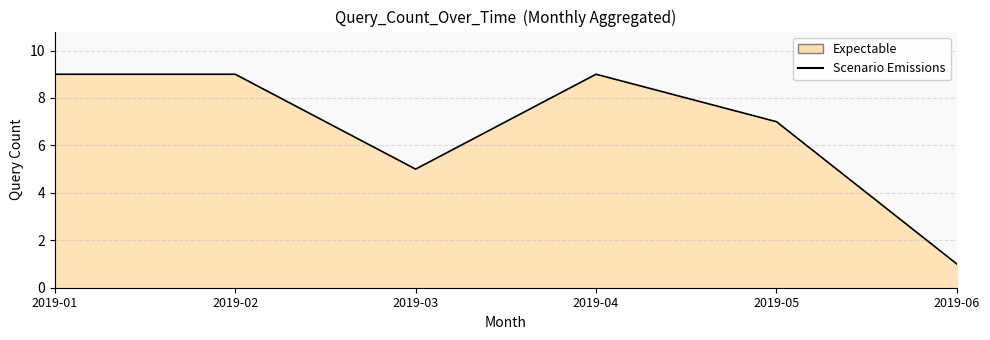

Approximately how many times larger is the value at 2019-03 compared to 2019-02?

0.6